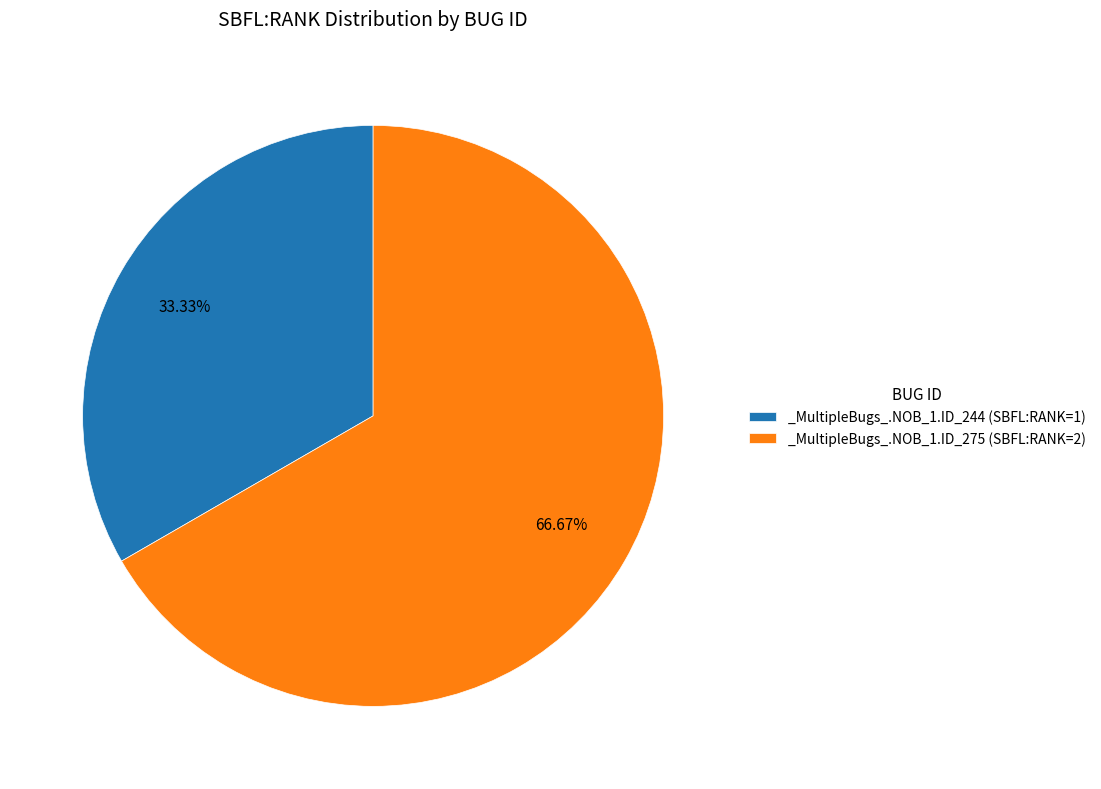

Does _MultipleBugs_.NOB_1.ID_275 account for over 50% of the chart?

Yes